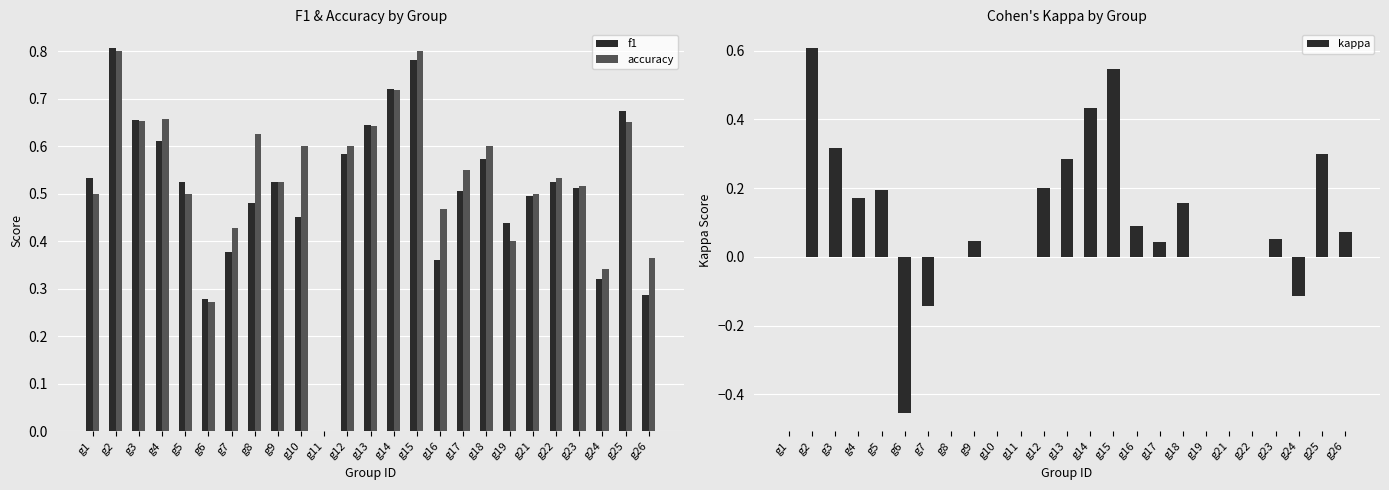

What is the total value across all series at g3?

1.6